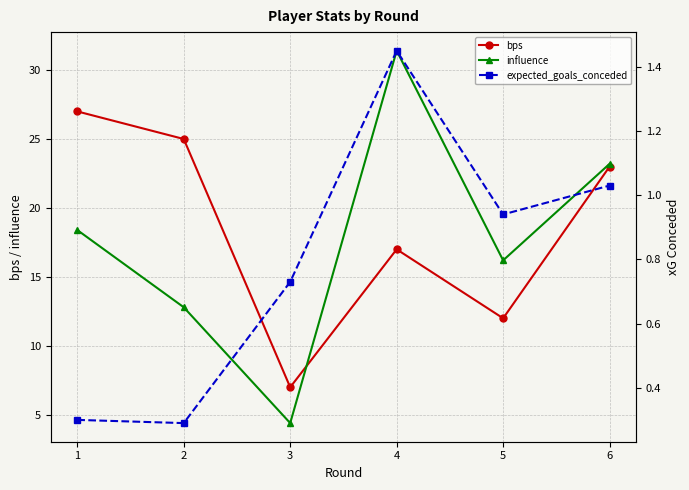

What is the maximum value shown in the chart?

31.4